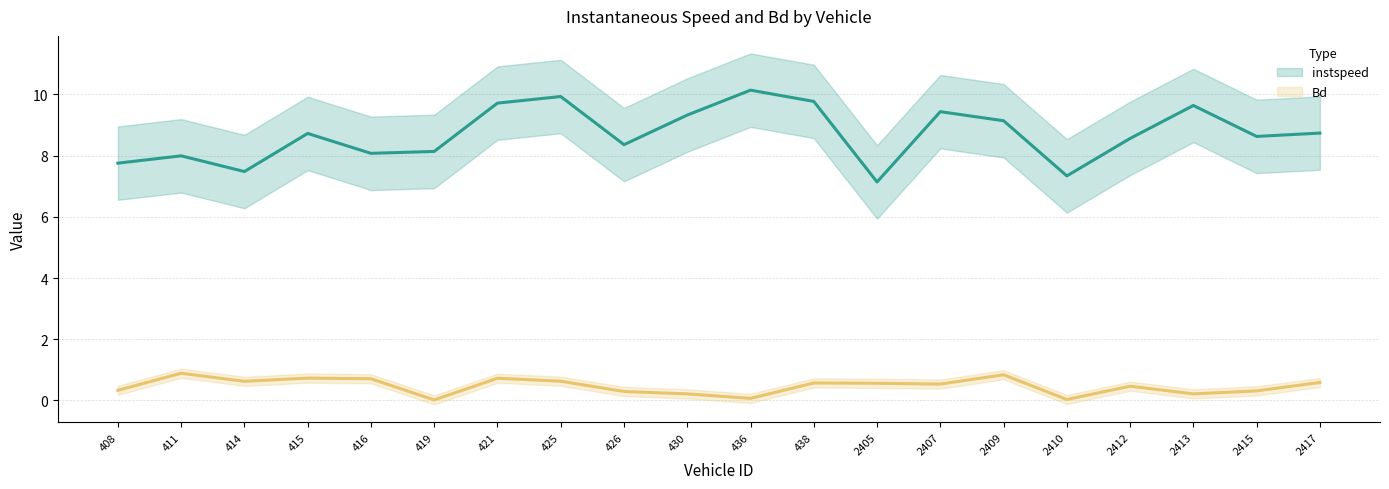

How many series are shown in this chart?

2